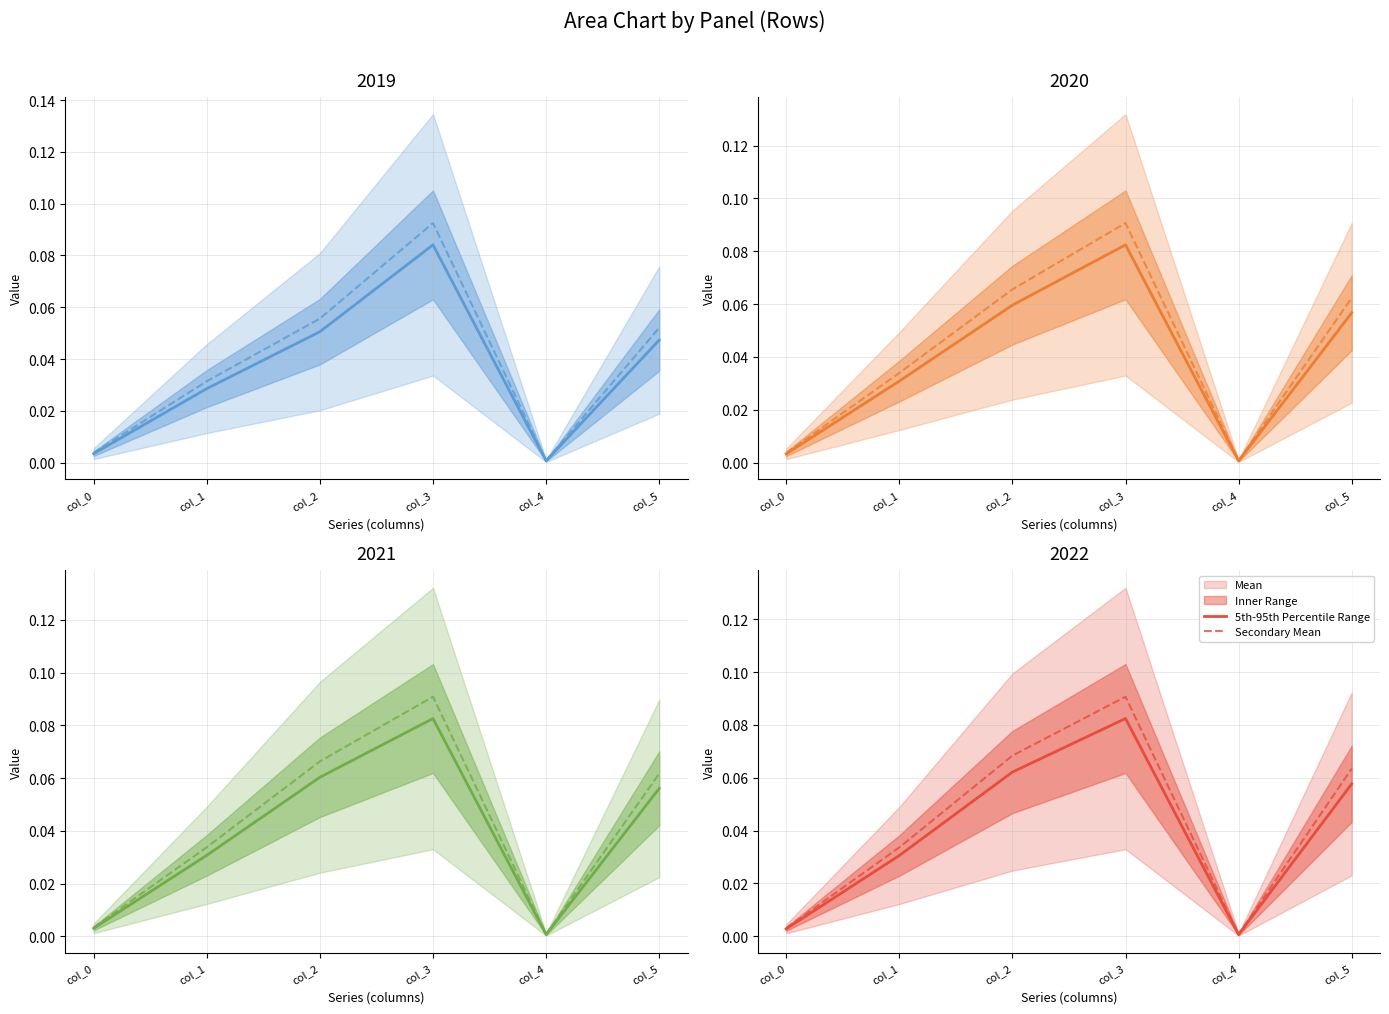

Is it true that Mean equals 0.1 at col_2?

False